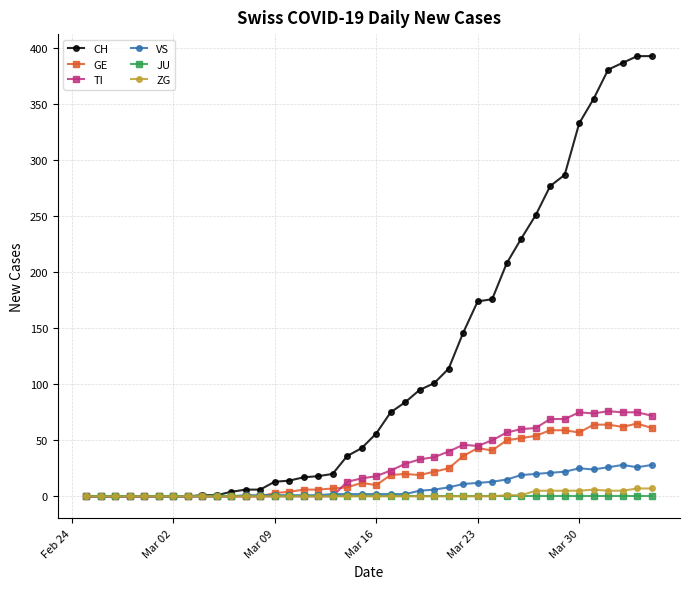

Which series has the widest spread of values?

CH